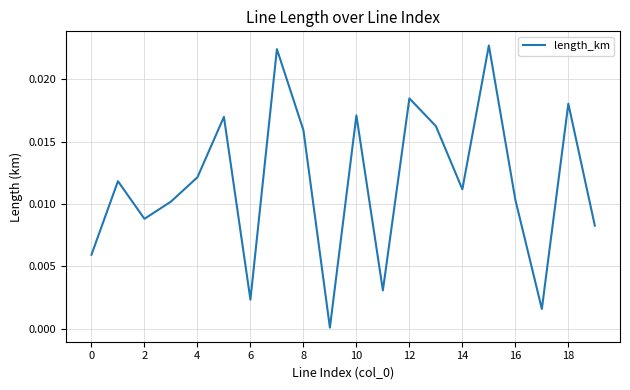

How many categories are shown in the chart?

20